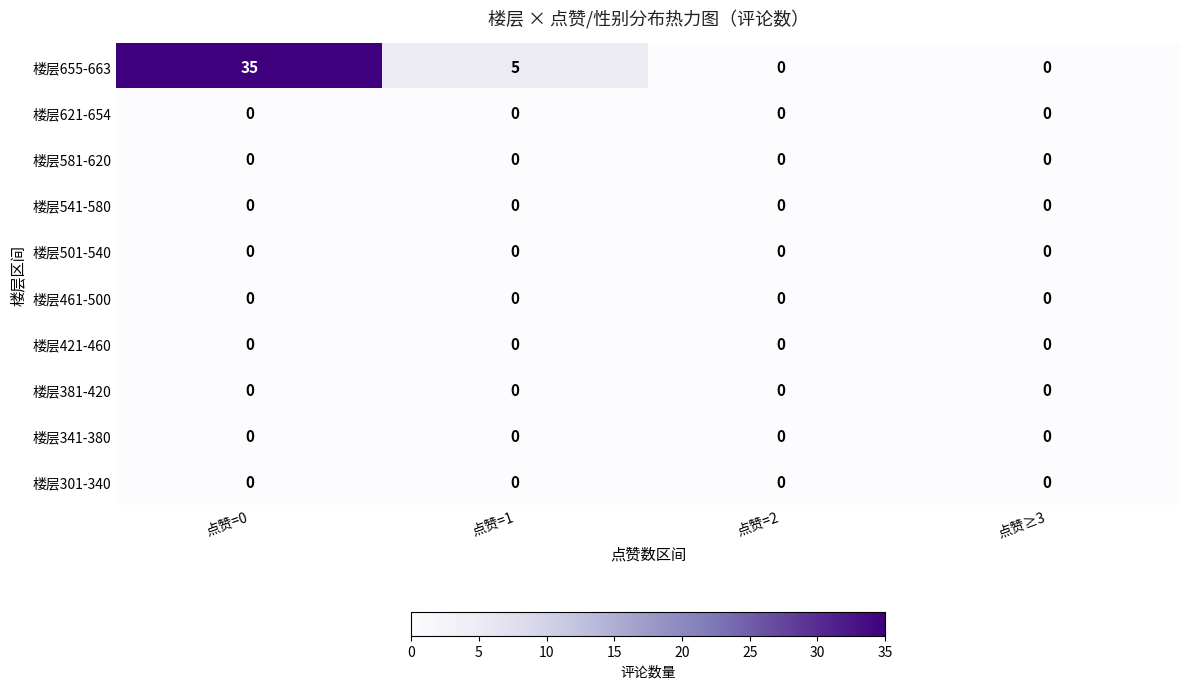

How many series are shown in this chart?

10